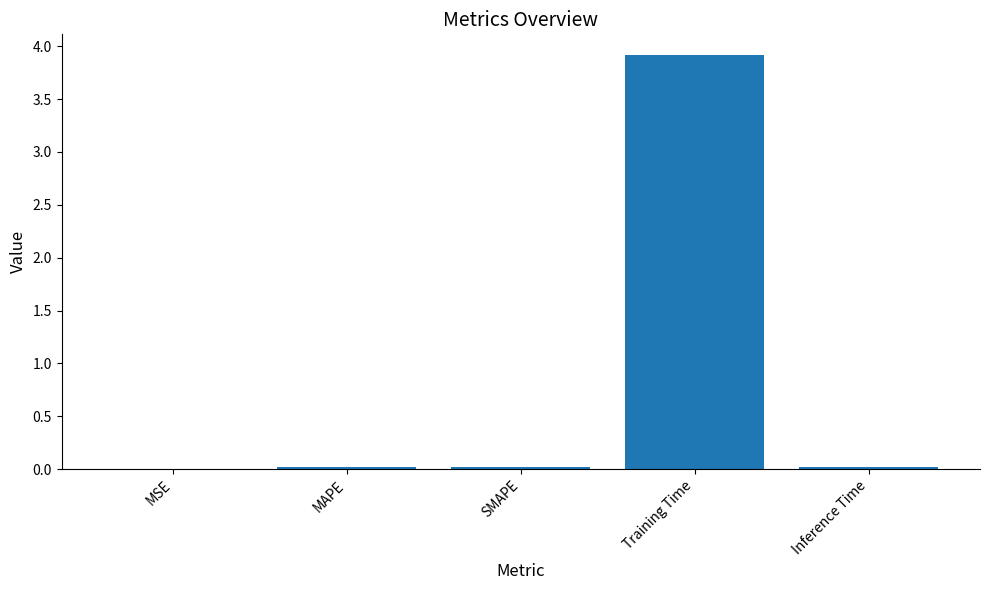

The chart shows a value of 0.0 at MAPE. True or false?

True